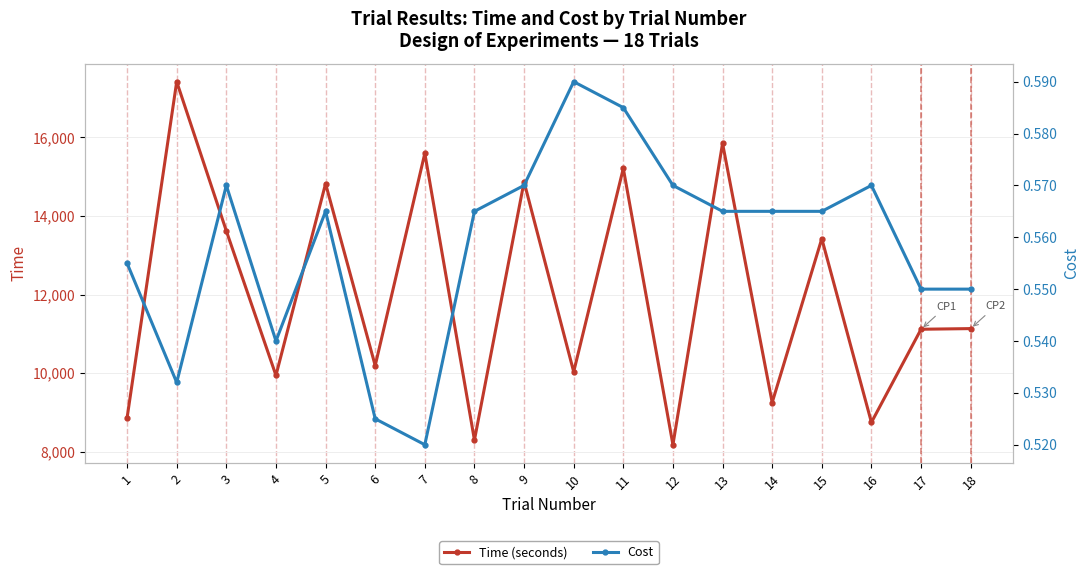

True or false: Time (seconds) and Cost cross at least once.

False